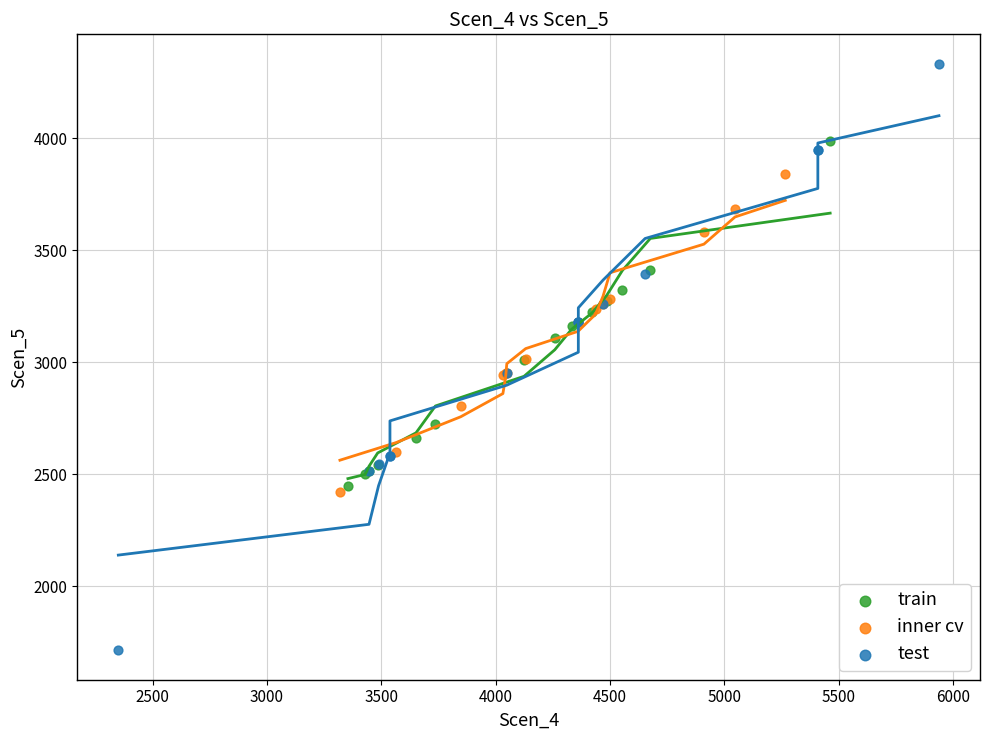

Which series contains the lowest Y value?

test